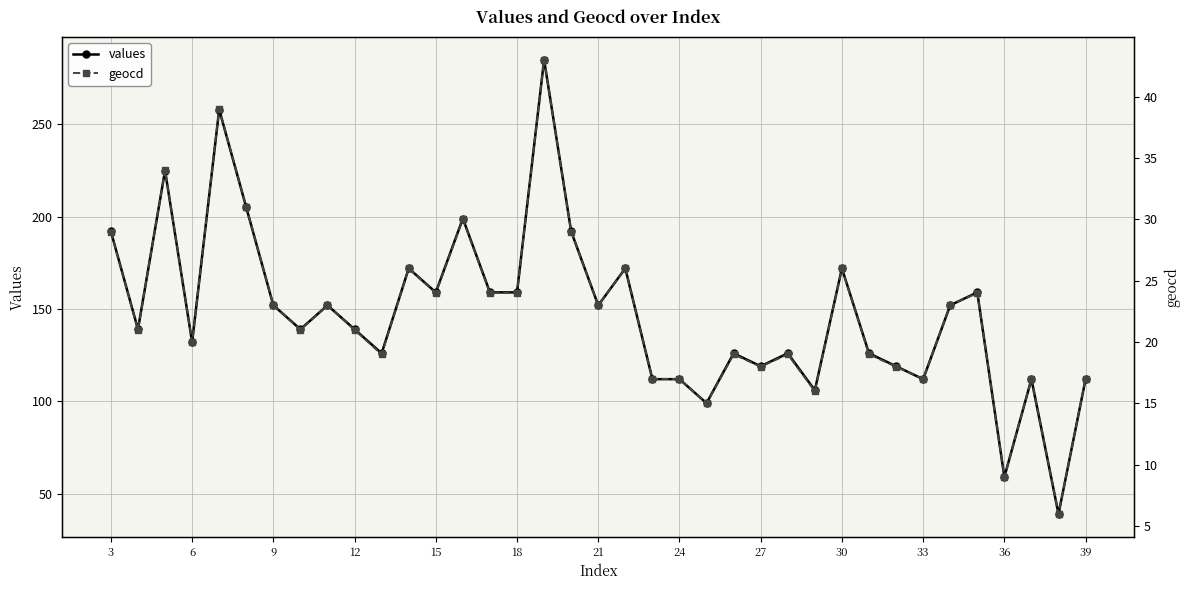

What is the value of the values point at the 15th from the left?

159